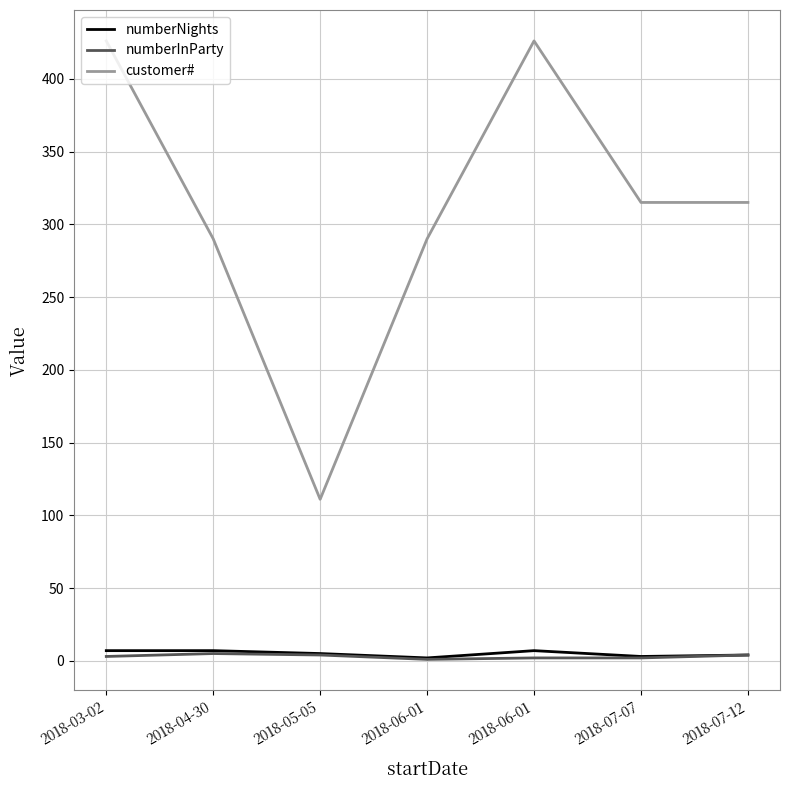

What is the difference between the maximum and minimum values in the numberNights series?

5